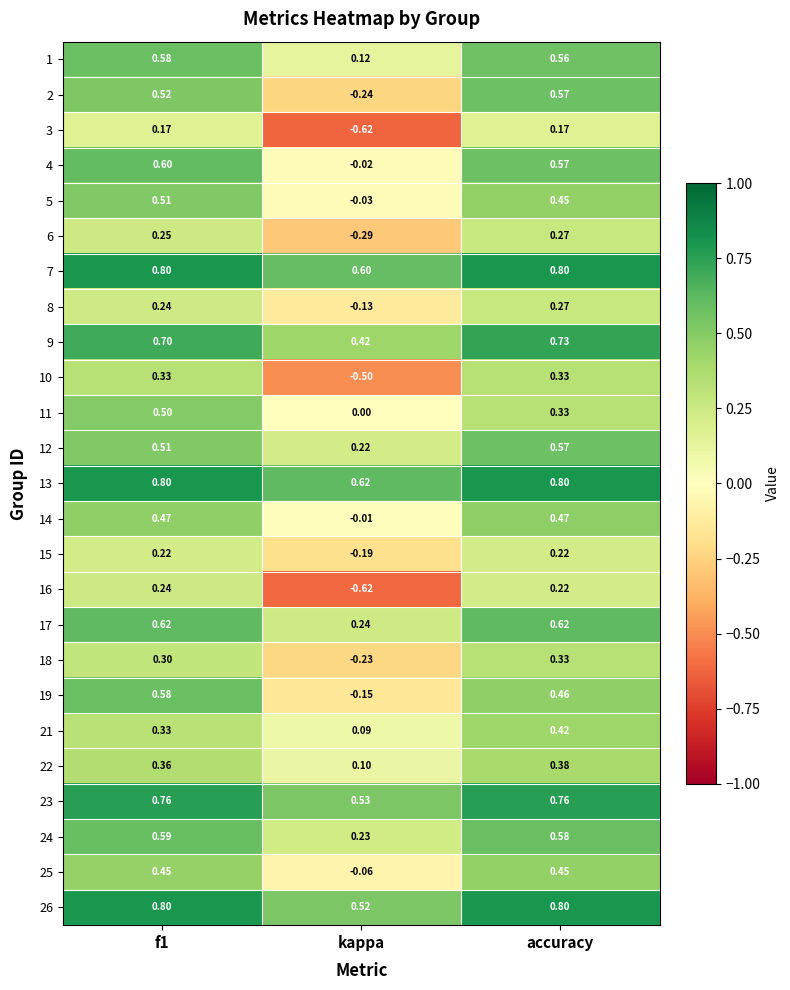

Where is 26 nearest to the value 0?

kappa